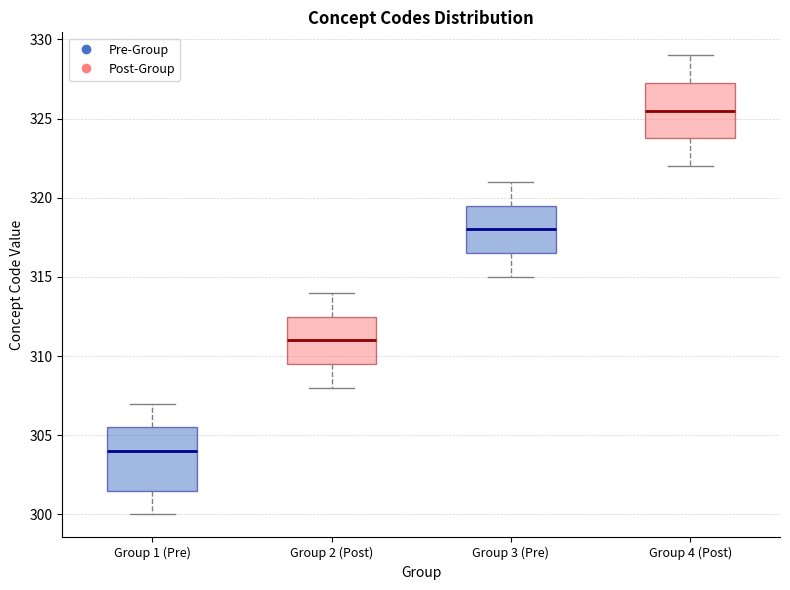

Comparing the boxes themselves (not the whiskers), which one is the tallest?

Group 1 (Pre)